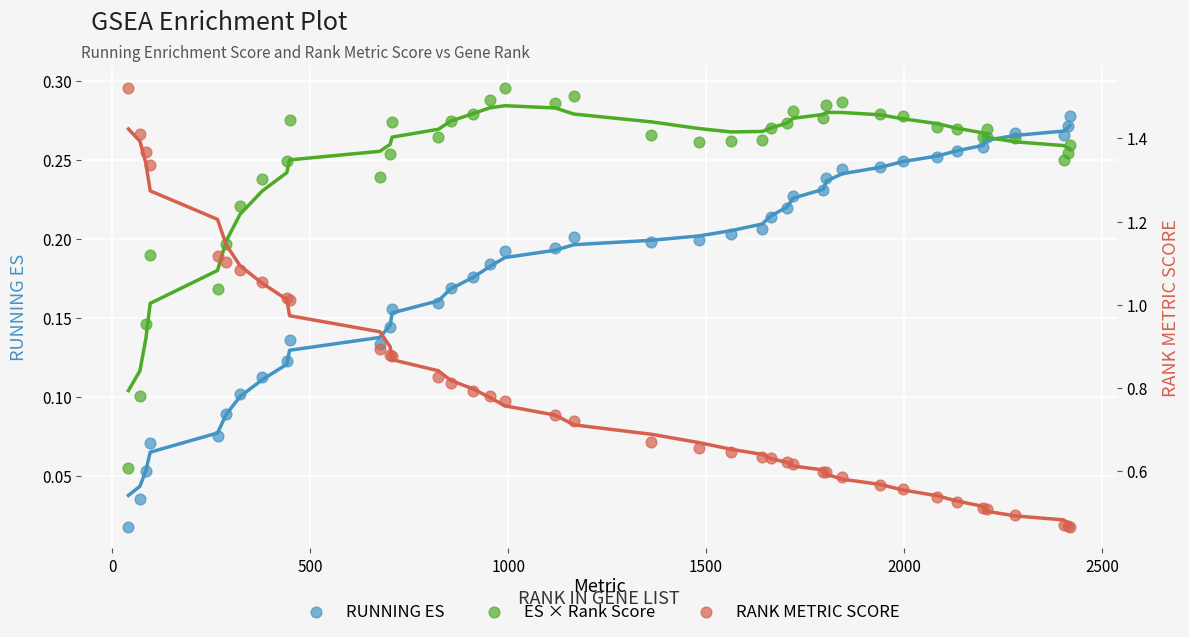

What are all the series names shown in the legend?

RUNNING ES, ES × Rank Score, RANK METRIC SCORE